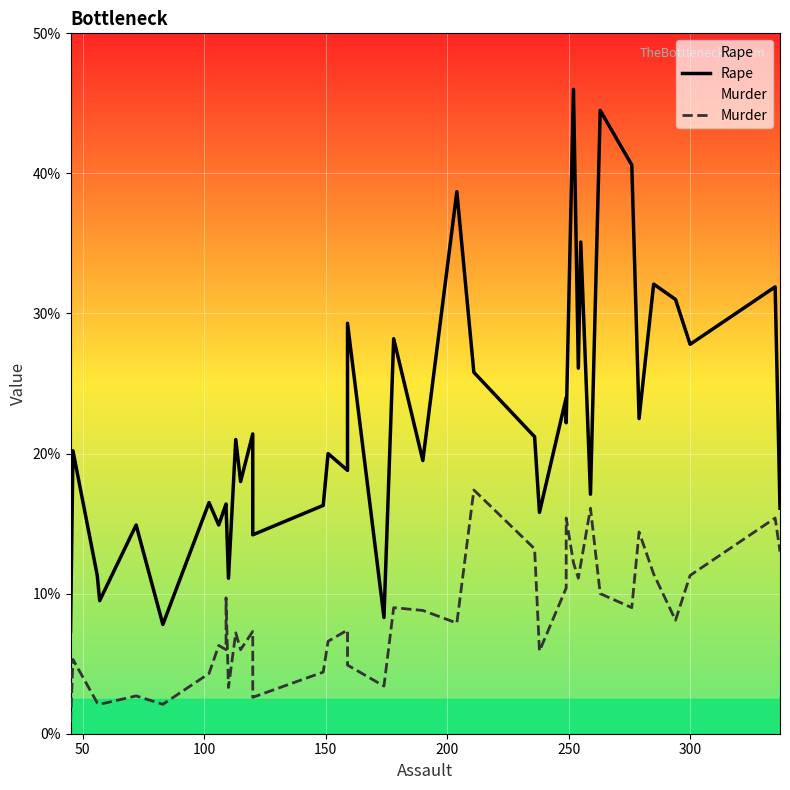

Where is the first local maximum for Murder?

50